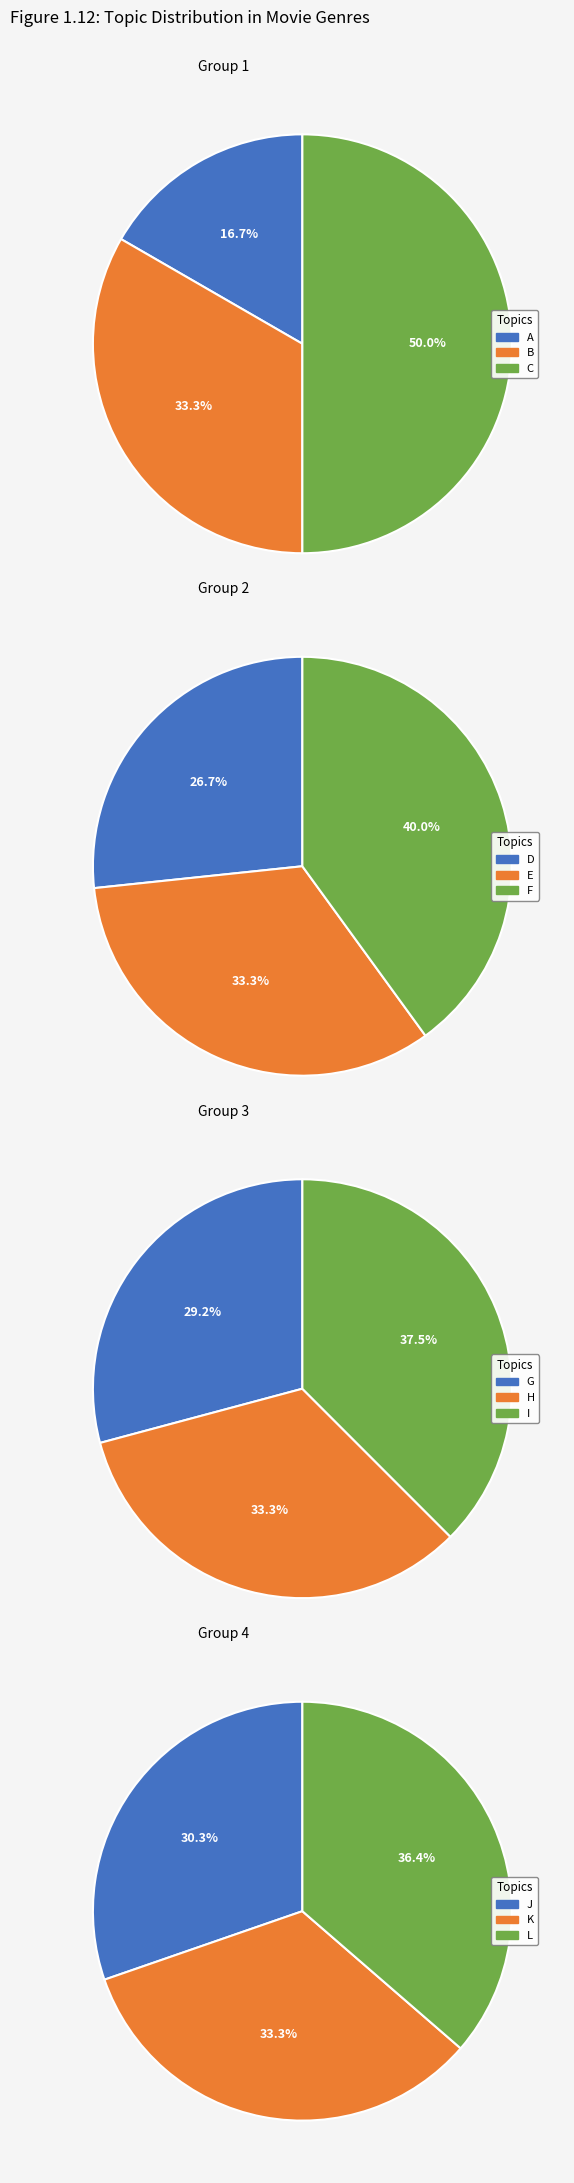

Is I the majority of the pie?

No